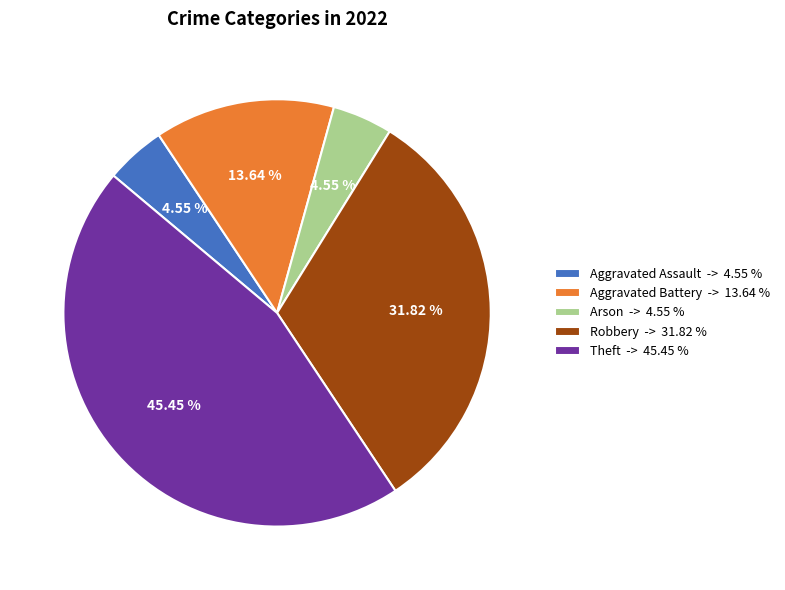

The Theft slice represents 45% of the pie. True or false?

True